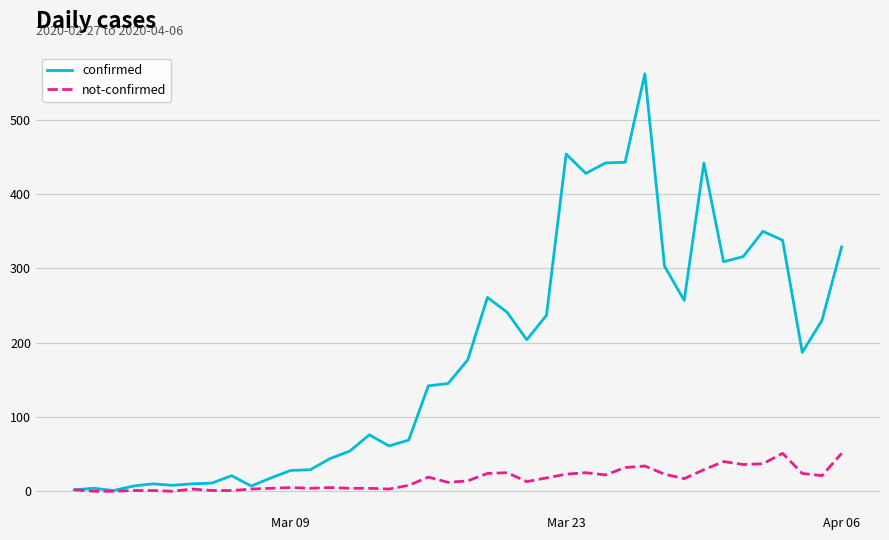

Which series has the largest total across all categories?

confirmed